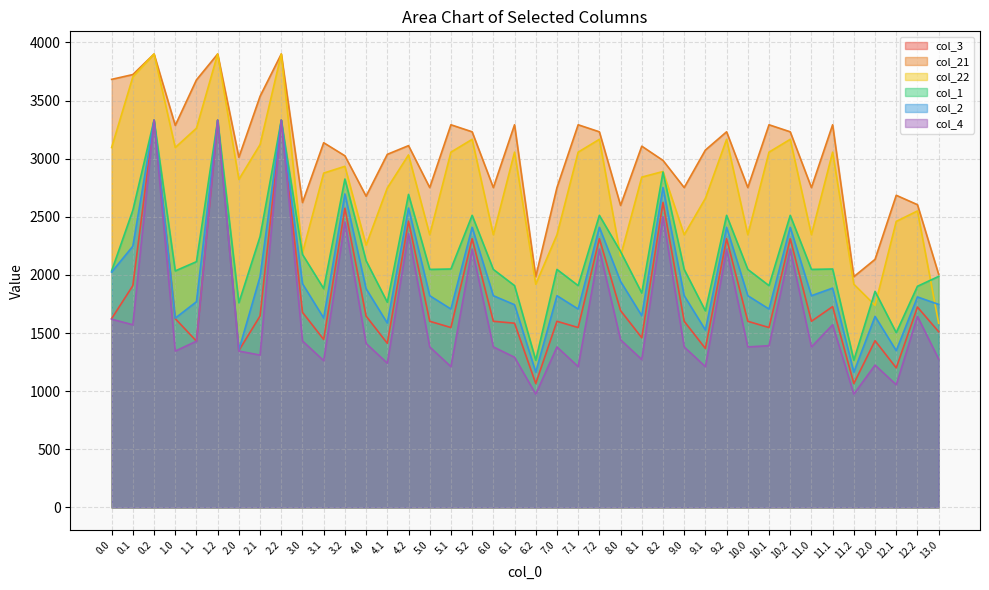

True or false: col_3 and col_21 cross at least once.

False